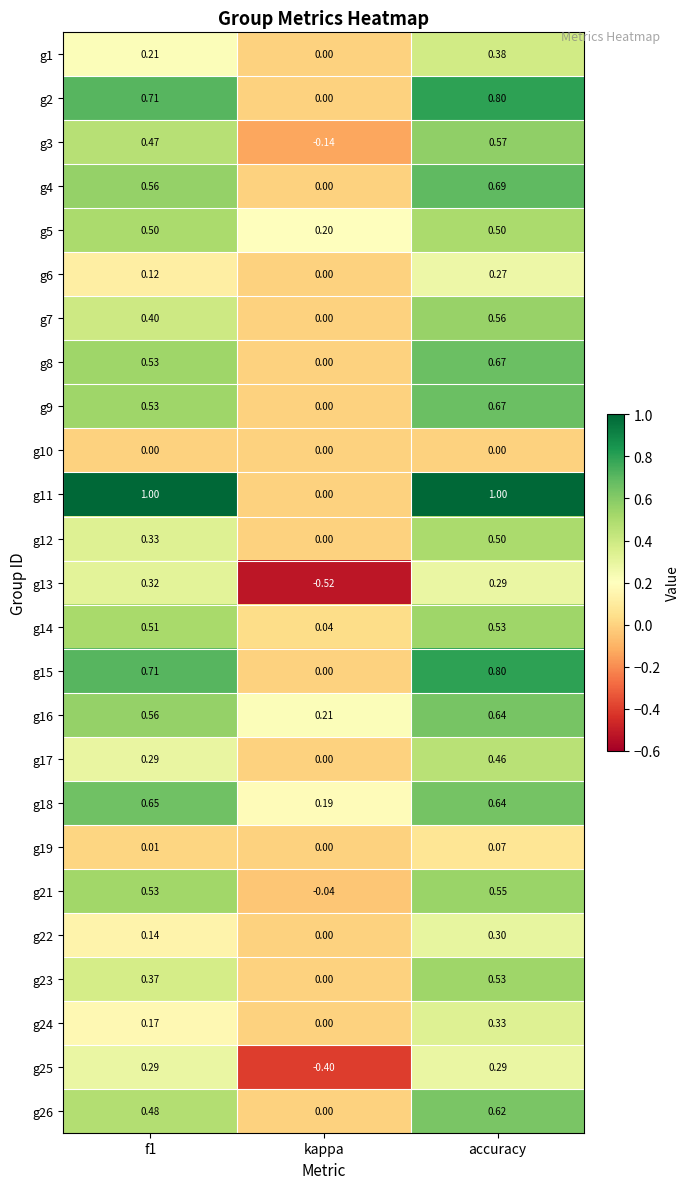

Where is g11 nearest to the value 0?

kappa